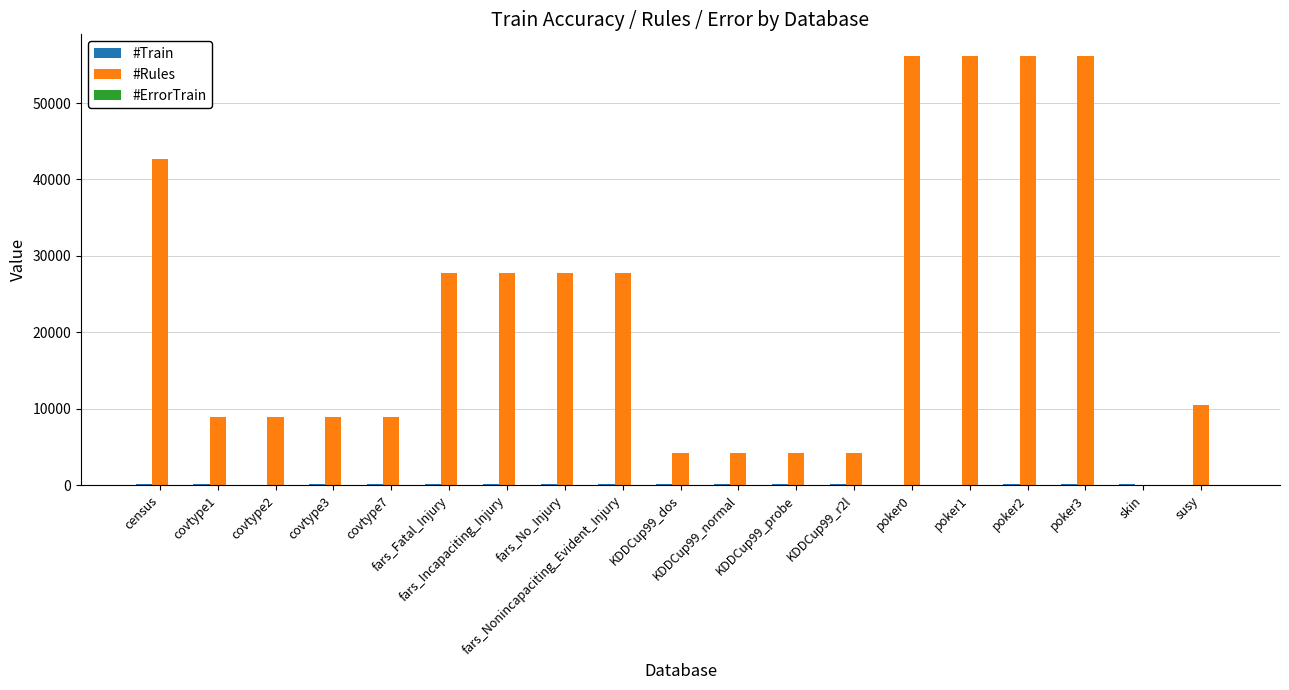

What is the greatest value displayed?

56182.4